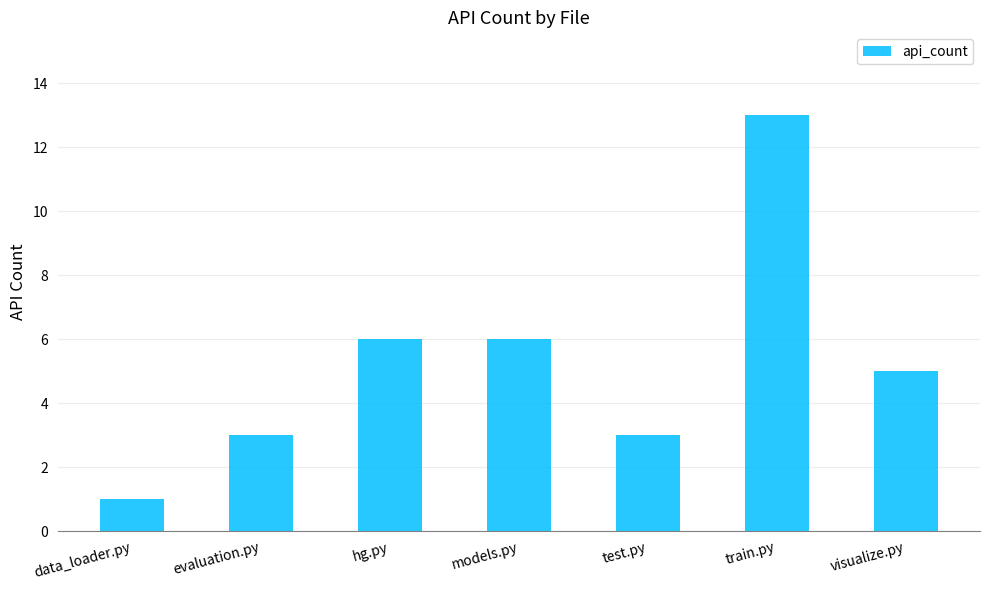

What is the label of the 4th bar from the right?

models.py